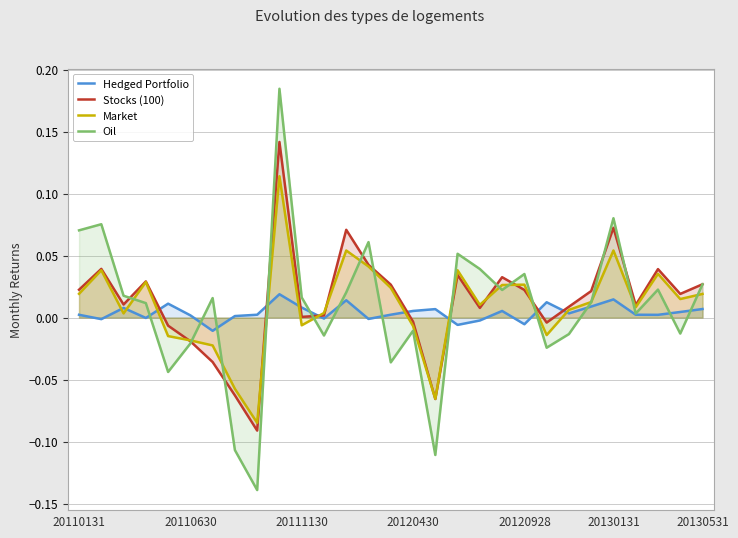

What is the sum of all Market values?

0.3